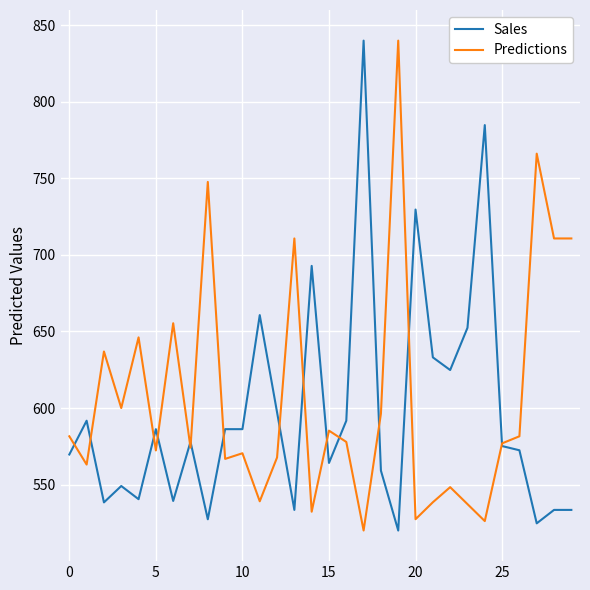

What is the greatest value displayed?

840.0